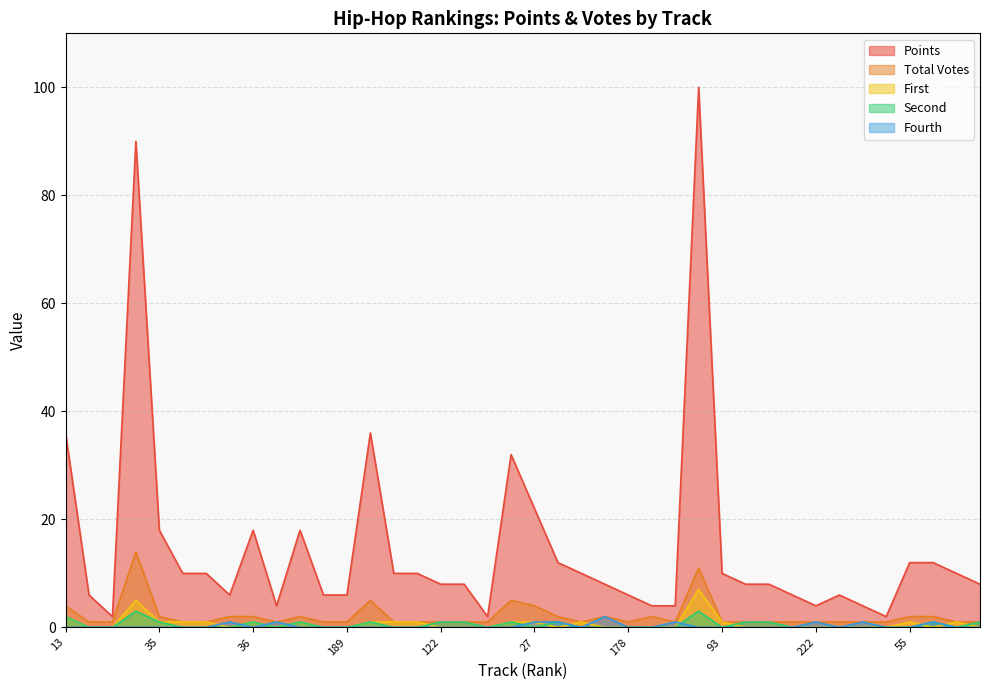

Which category has the highest value across all series?

2